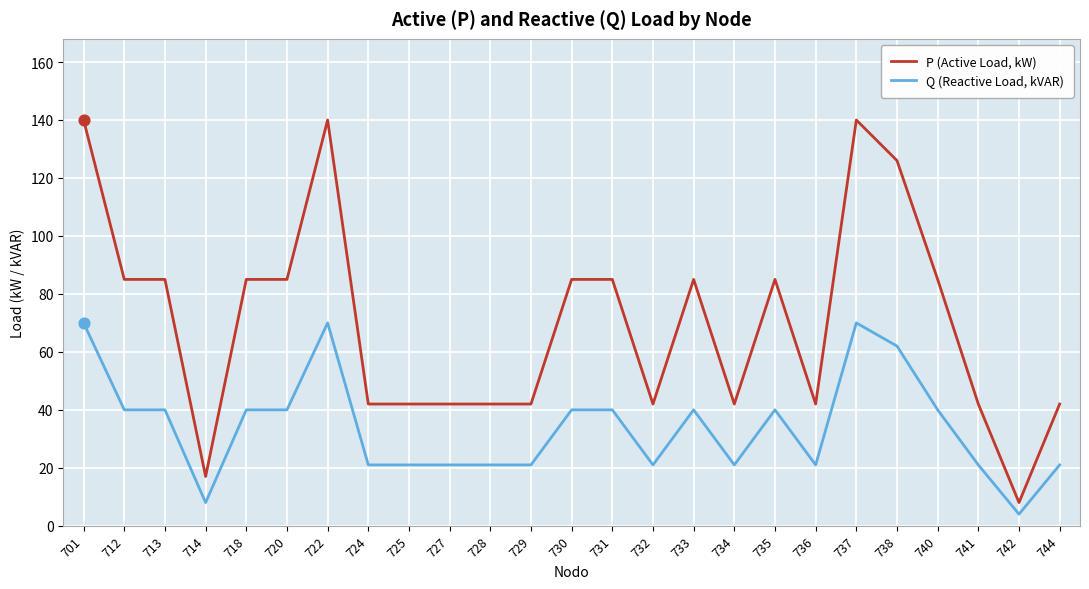

What is the total value across all series at 712?

125